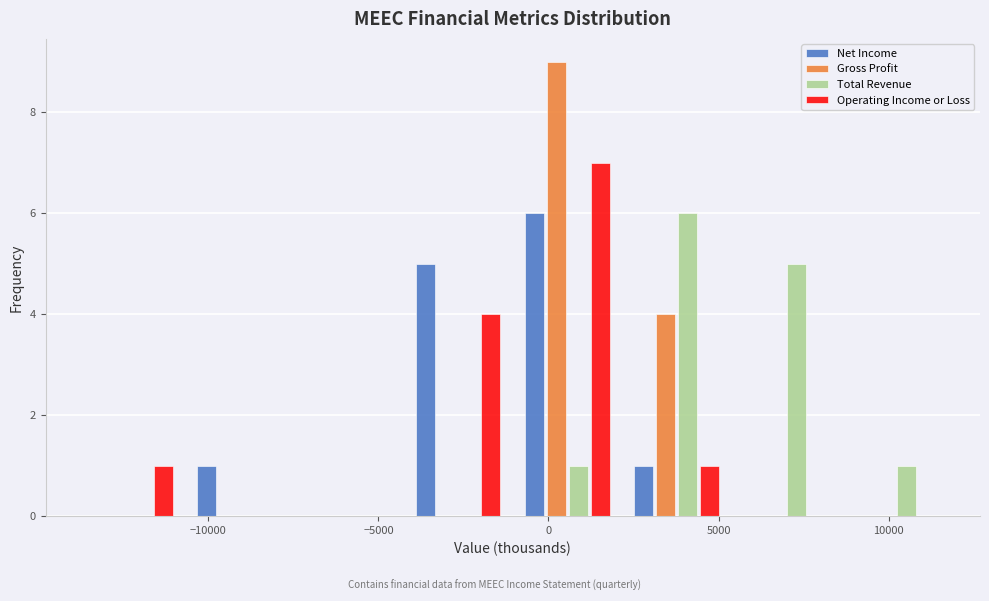

Reading left to right, transcribe this chart: for each range on the x-axis, give the height of each series' bar. Neither the bar edges nor the heights are printed on the chart, so give them approximately, as read against the axes.

-14000 to -10500: Net Income=0	Gross Profit=0	Total Revenue=0	Operating Income or Loss=1
-10500 to -7500: Net Income=1	Gross Profit=0	Total Revenue=0	Operating Income or Loss=0
-7500 to -4500: Net Income=0	Gross Profit=0	Total Revenue=0	Operating Income or Loss=0
-4500 to -1000: Net Income=5	Gross Profit=0	Total Revenue=0	Operating Income or Loss=4
-1000 to 2000: Net Income=6	Gross Profit=9	Total Revenue=1	Operating Income or Loss=7
2000 to 5500: Net Income=1	Gross Profit=4	Total Revenue=6	Operating Income or Loss=1
5500 to 8500: Net Income=0	Gross Profit=0	Total Revenue=5	Operating Income or Loss=0
8500 to 12000: Net Income=0	Gross Profit=0	Total Revenue=1	Operating Income or Loss=0